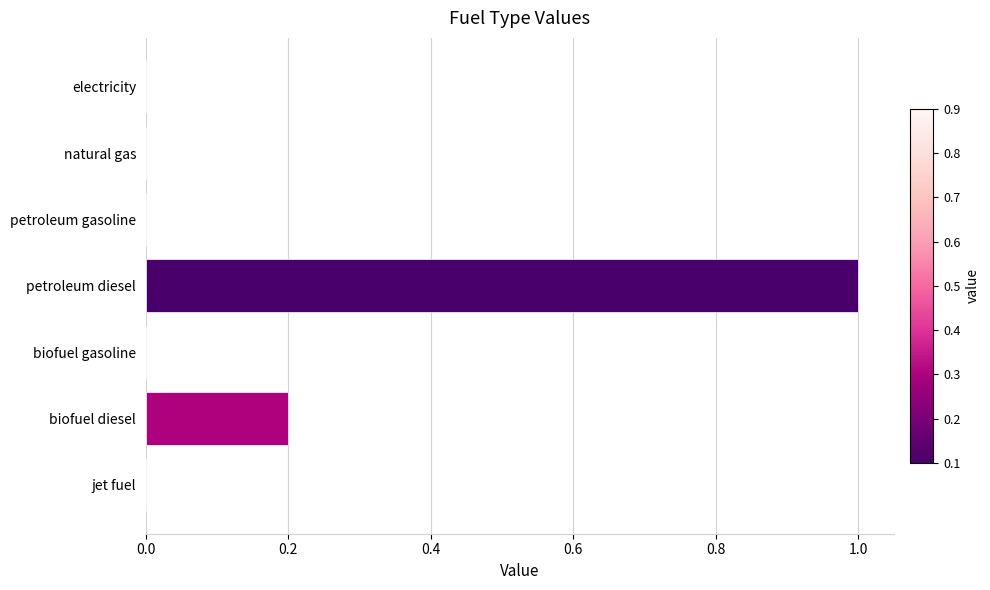

What is the sum of the values at natural gas and petroleum diesel?

1.0